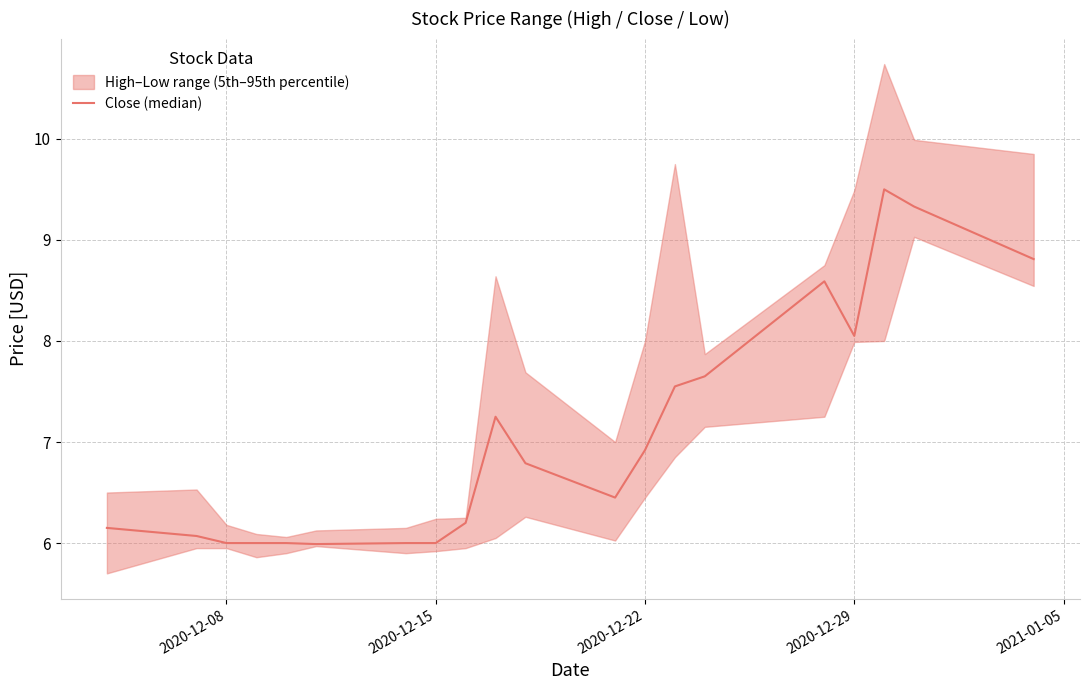

True or false: the data shows 3.9 at 10.

False